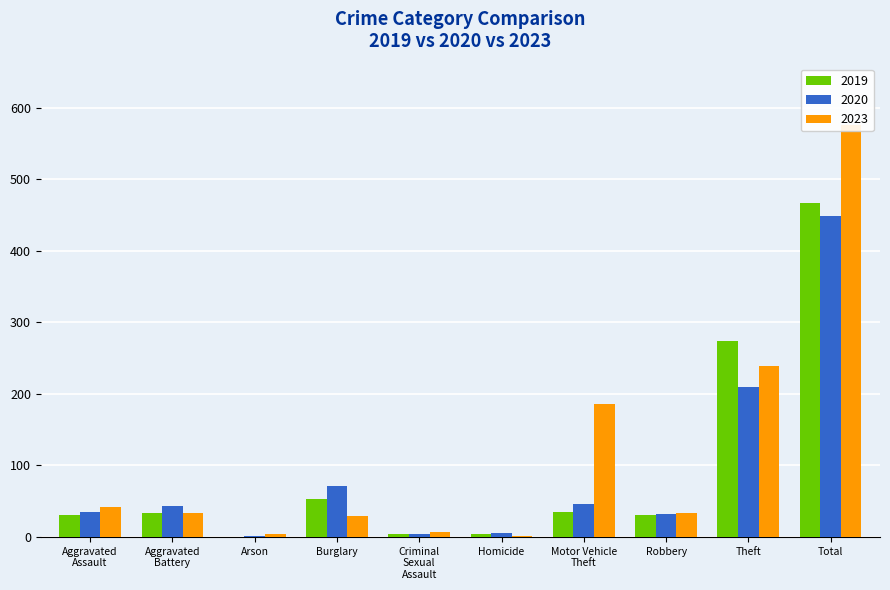

How many values in the 2019 series are below 34?

5